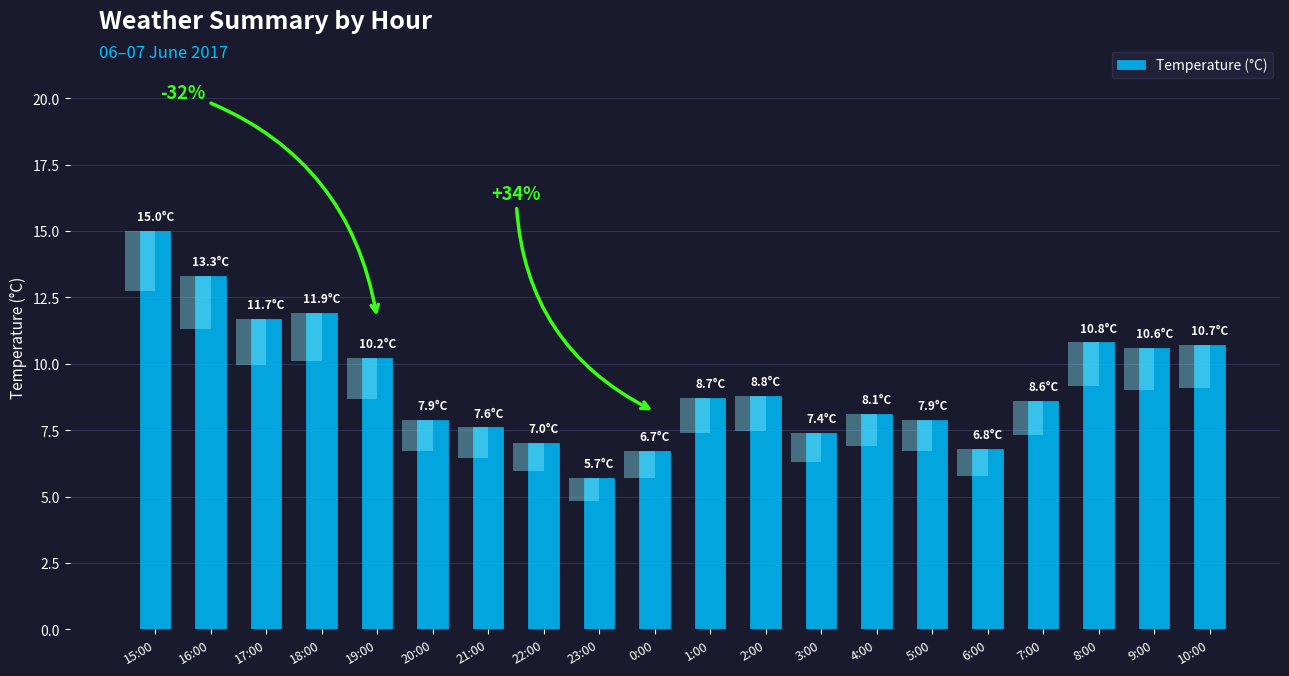

What is the smallest value displayed?

5.7